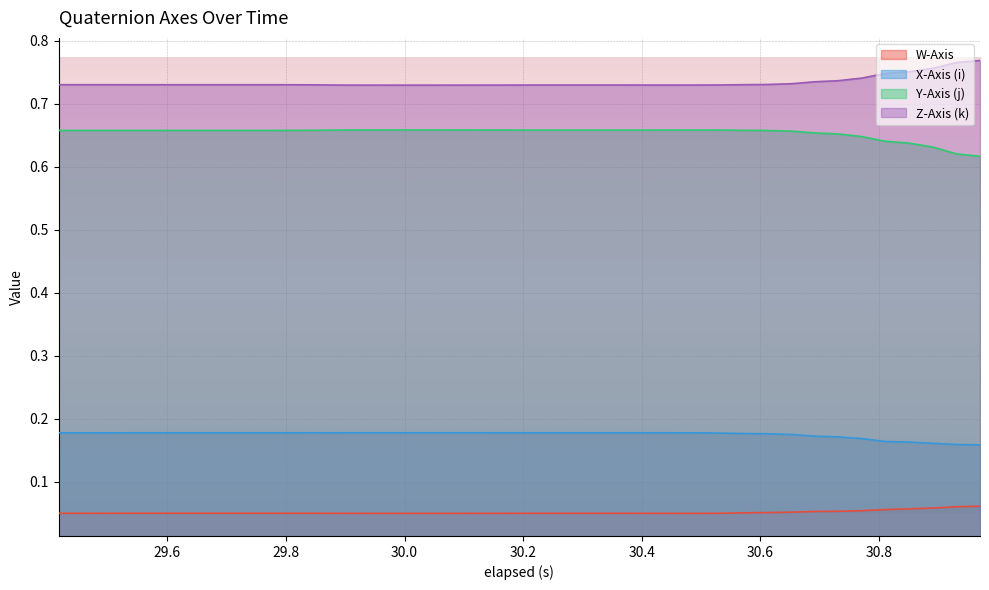

The value of Y-Axis (j) at 29.735 is 1.1. True or false?

False